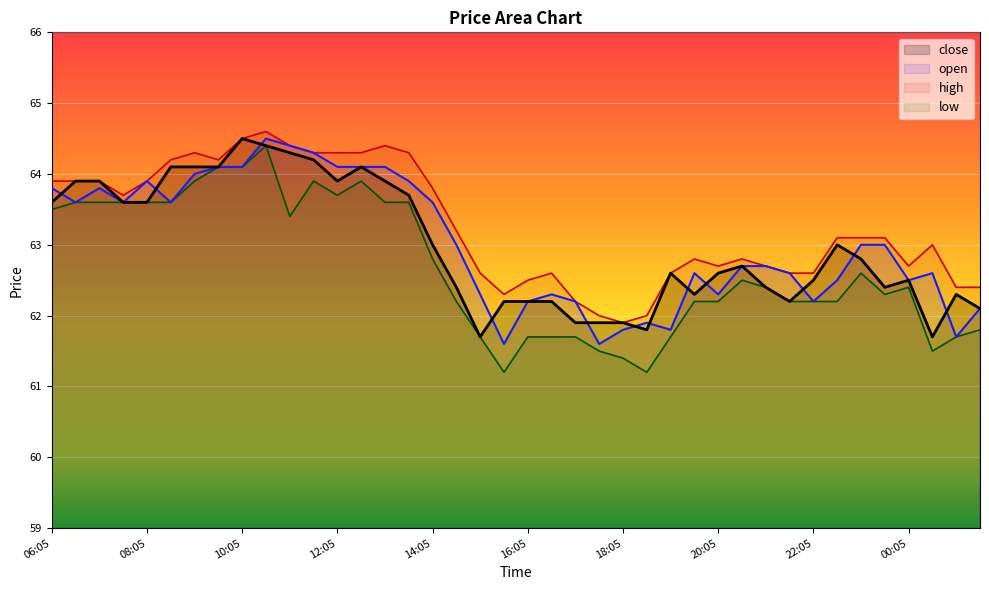

What is the sum of the close values at 17:35 and 17:05?

123.8